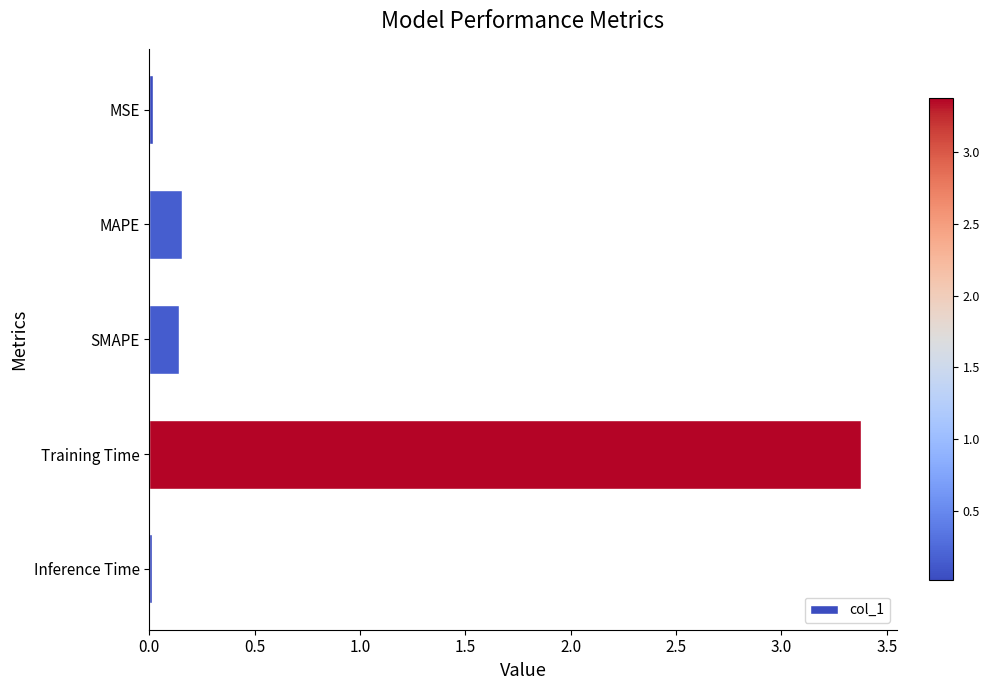

How many bars are there in total?

5